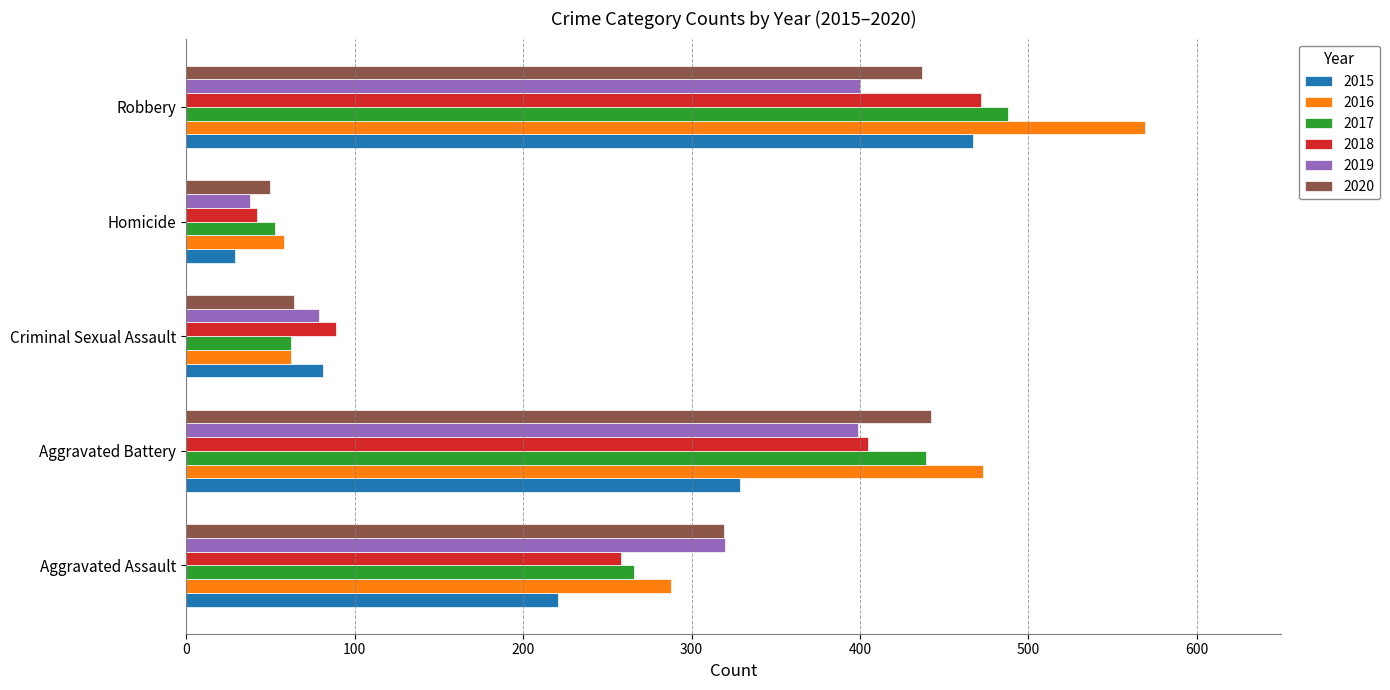

At which category is the sum across all series the highest?

Robbery